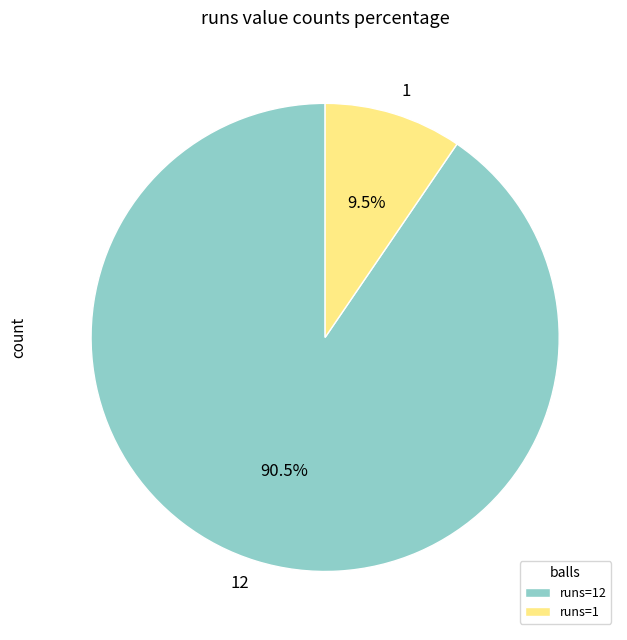

Combined, do 12 and 1 account for over 50%?

Yes